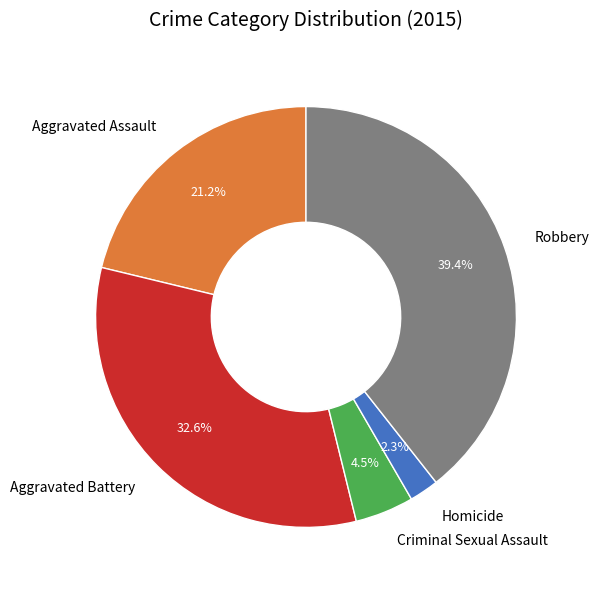

Rank the categories by value from lowest to highest.

Homicide, Criminal Sexual Assault, Aggravated Assault, Aggravated Battery, Robbery